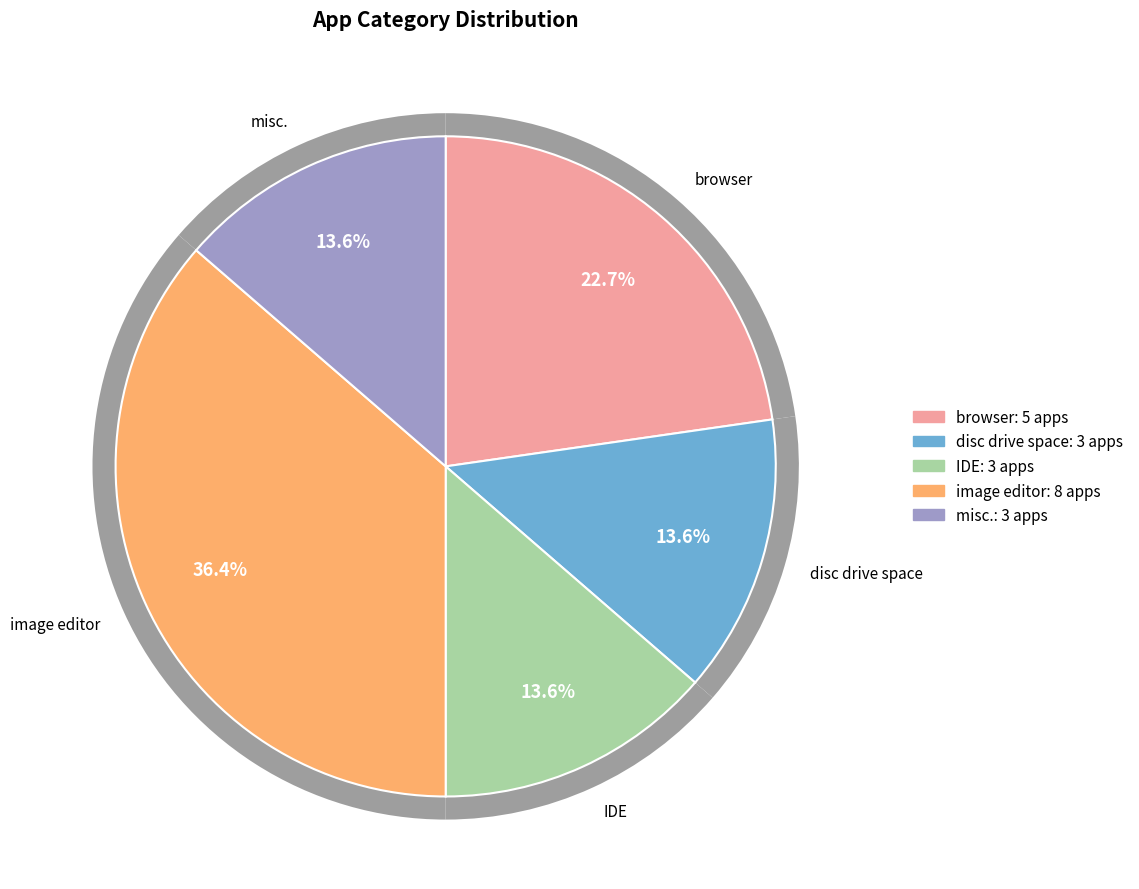

What percentage is the misc. slice, to the nearest percent?

14%